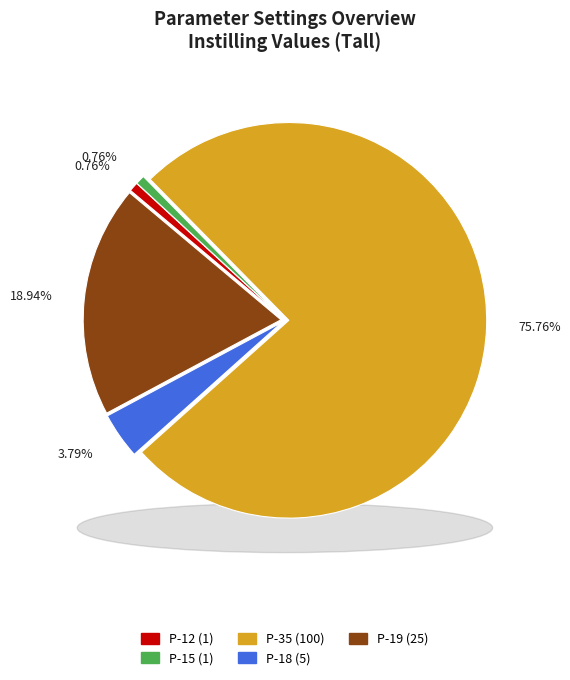

Is it true that P-15 is 11% of the pie?

False